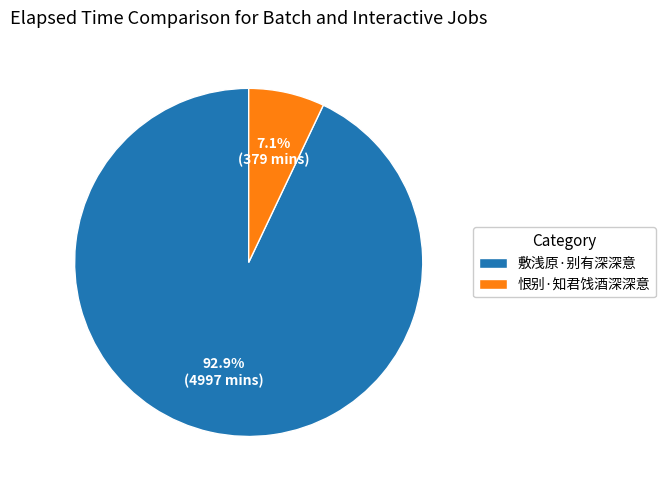

Rank the categories by value from highest to lowest.

敷浅原·别有深深意, 恨别·知君饯酒深深意